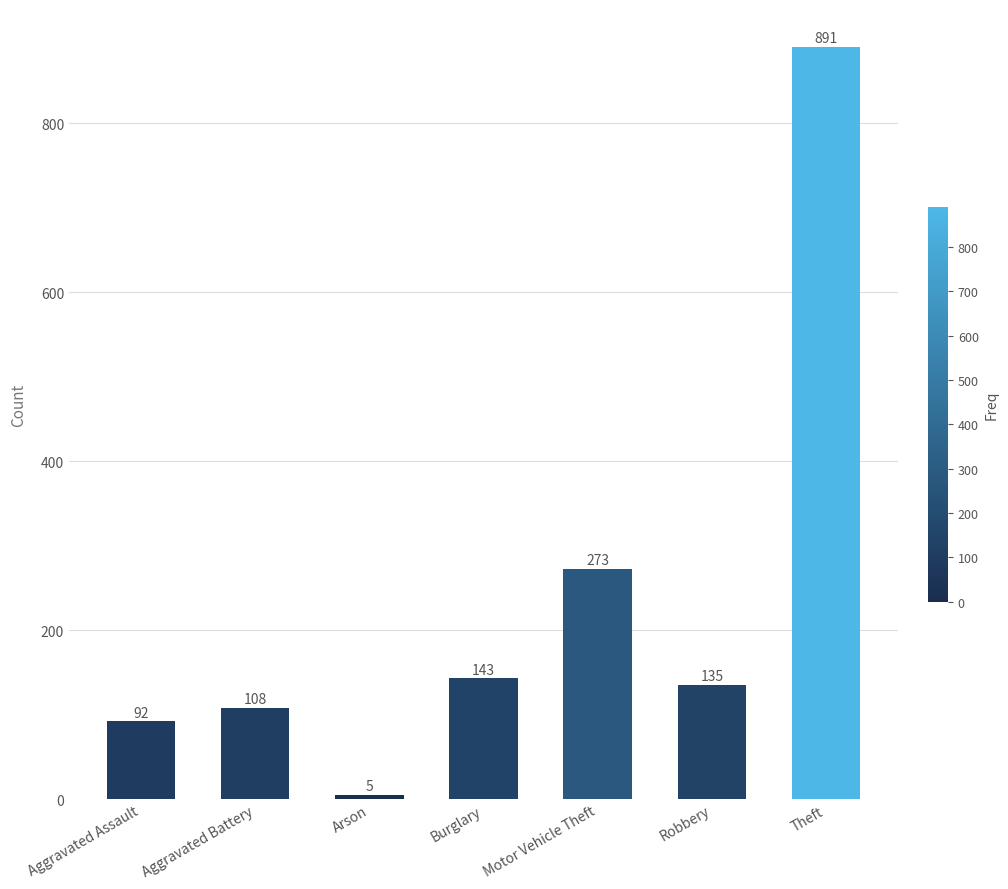

Which has a higher value, Motor Vehicle Theft or Burglary?

Motor Vehicle Theft